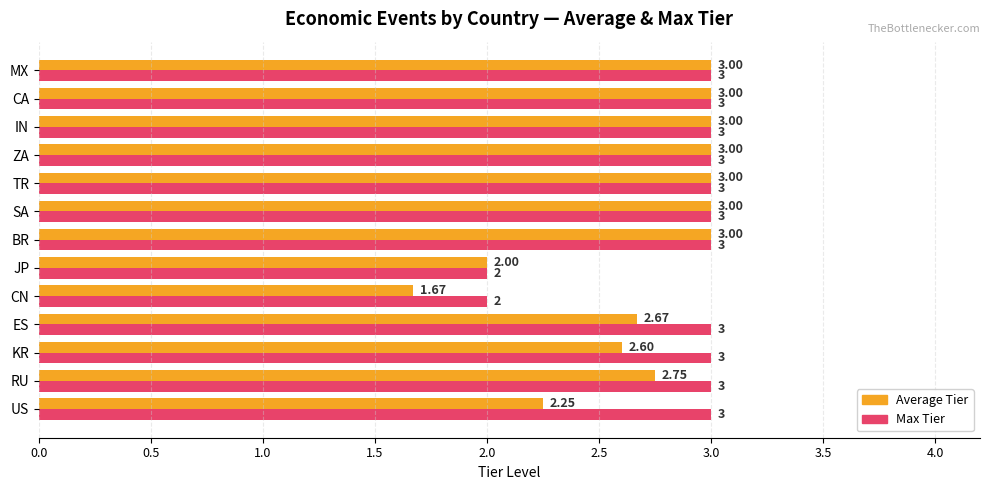

What is the total value across all series at ZA?

6.0